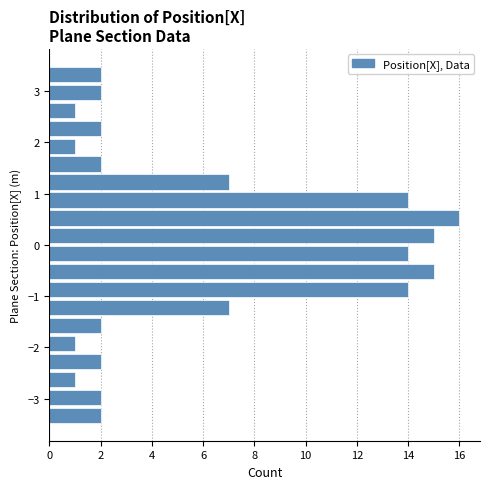

Around what value on the y-axis is the longest bar? Give the approximate position of its centre, as read against the axis.

0.5